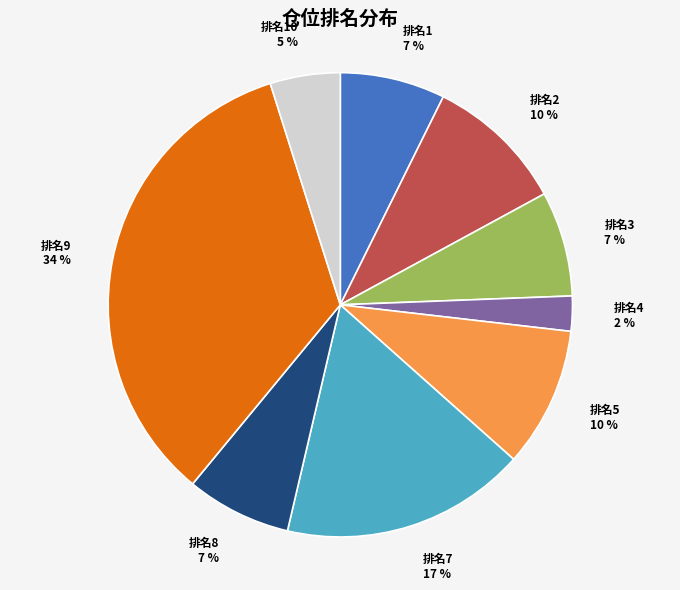

To the nearest percent, what is the average slice percentage?

11%